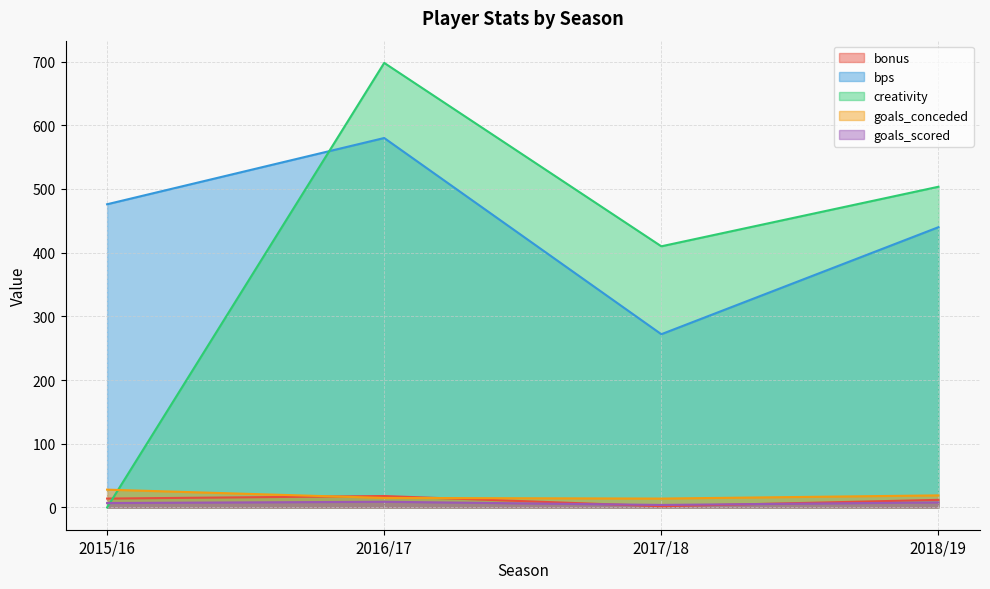

What are all the series names shown in the legend?

bonus, bps, creativity, goals_conceded, goals_scored